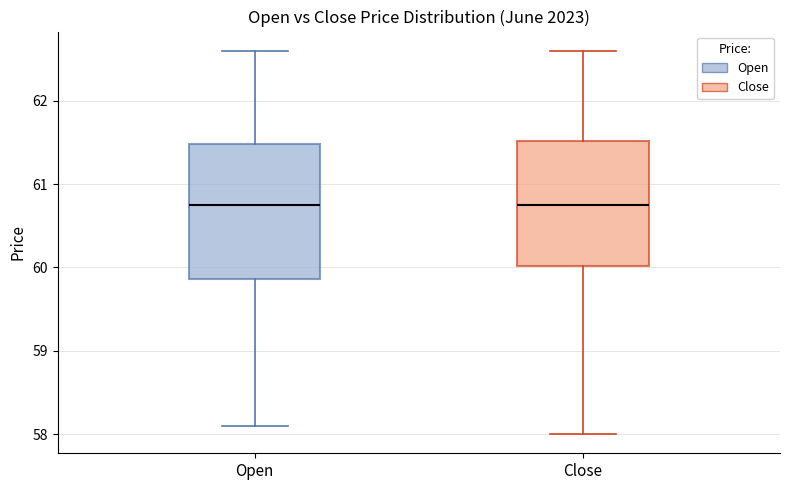

Reading left to right, transcribe this box plot: for each box, give where its median line is, the range the box spans, and where its two whiskers end, as read against the y-axis. The values are not printed on the chart, so give them approximately, as read against the axis.

Open: median 60.8, box 59.9 to 61.5, whiskers 58.1 to 62.6
Close: median 60.8, box 60.0 to 61.5, whiskers 58.0 to 62.6